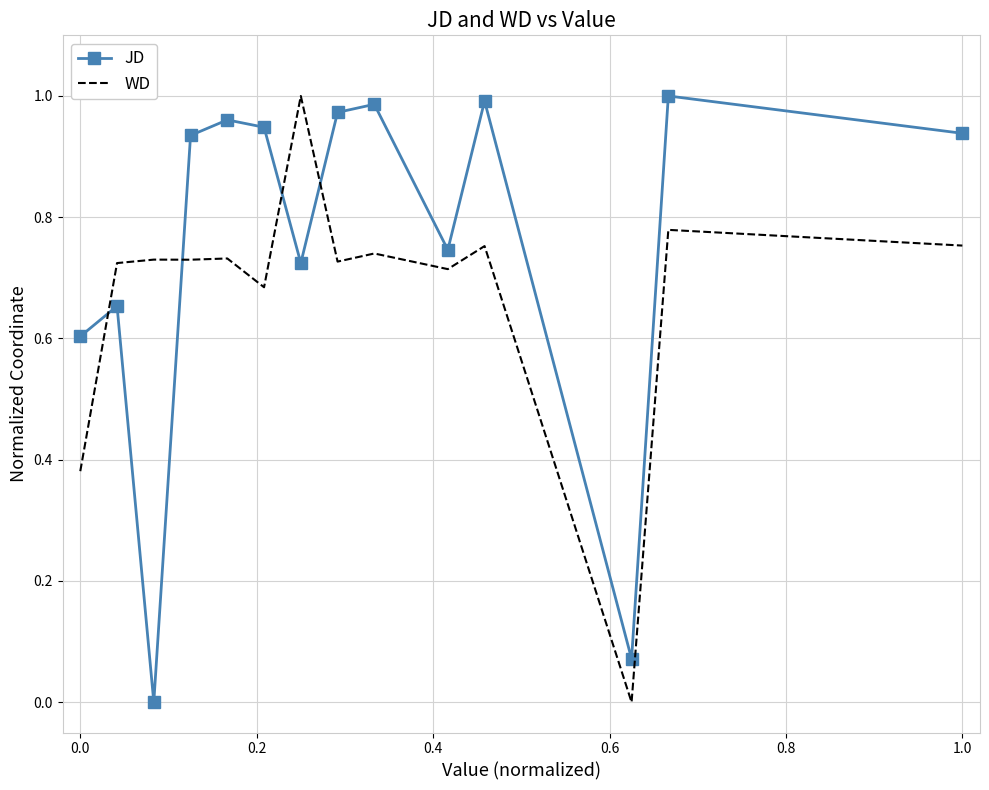

Which series ends up on top after the final intersection of JD and WD?

JD